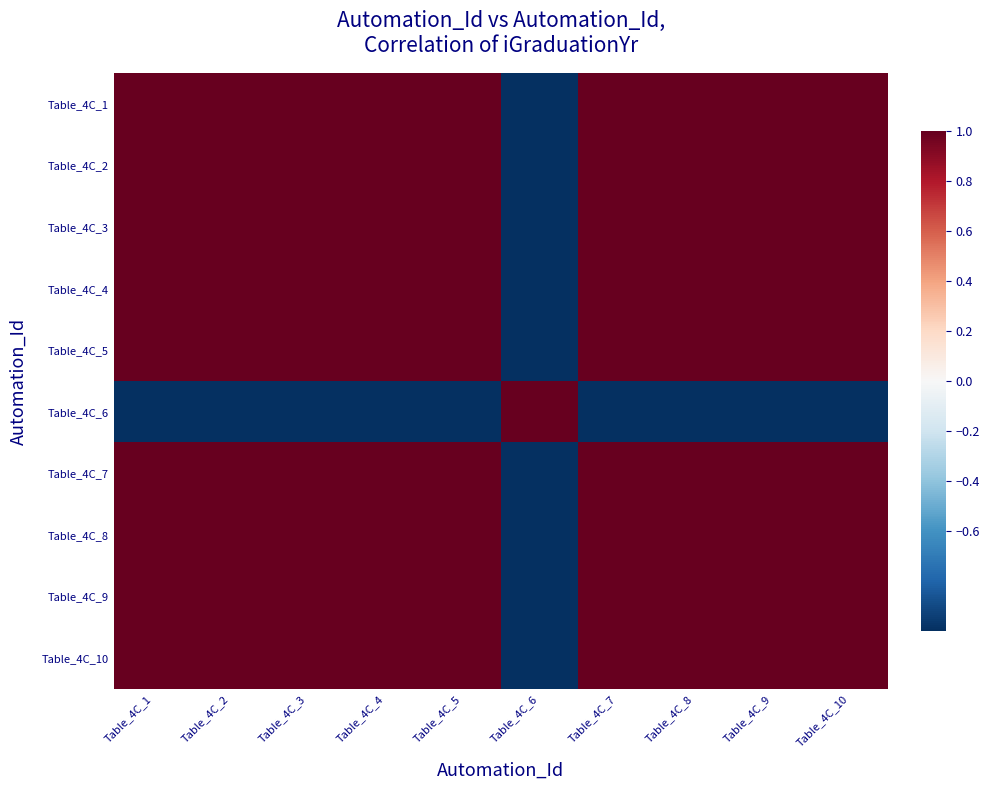

Reading left to right, transcribe all the data shown in this chart.

Table_4C_1: Table_4C_1=1	Table_4C_2=1	Table_4C_3=1	Table_4C_4=1	Table_4C_5=1	Table_4C_6=-1	Table_4C_7=1	Table_4C_8=1	Table_4C_9=1	Table_4C_10=1
Table_4C_2: Table_4C_1=1	Table_4C_2=1	Table_4C_3=1	Table_4C_4=1	Table_4C_5=1	Table_4C_6=-1	Table_4C_7=1	Table_4C_8=1	Table_4C_9=1	Table_4C_10=1
Table_4C_3: Table_4C_1=1	Table_4C_2=1	Table_4C_3=1	Table_4C_4=1	Table_4C_5=1	Table_4C_6=-1	Table_4C_7=1	Table_4C_8=1	Table_4C_9=1	Table_4C_10=1
Table_4C_4: Table_4C_1=1	Table_4C_2=1	Table_4C_3=1	Table_4C_4=1	Table_4C_5=1	Table_4C_6=-1	Table_4C_7=1	Table_4C_8=1	Table_4C_9=1	Table_4C_10=1
Table_4C_5: Table_4C_1=1	Table_4C_2=1	Table_4C_3=1	Table_4C_4=1	Table_4C_5=1	Table_4C_6=-1	Table_4C_7=1	Table_4C_8=1	Table_4C_9=1	Table_4C_10=1
Table_4C_6: Table_4C_1=-1	Table_4C_2=-1	Table_4C_3=-1	Table_4C_4=-1	Table_4C_5=-1	Table_4C_6=1	Table_4C_7=-1	Table_4C_8=-1	Table_4C_9=-1	Table_4C_10=-1
Table_4C_7: Table_4C_1=1	Table_4C_2=1	Table_4C_3=1	Table_4C_4=1	Table_4C_5=1	Table_4C_6=-1	Table_4C_7=1	Table_4C_8=1	Table_4C_9=1	Table_4C_10=1
Table_4C_8: Table_4C_1=1	Table_4C_2=1	Table_4C_3=1	Table_4C_4=1	Table_4C_5=1	Table_4C_6=-1	Table_4C_7=1	Table_4C_8=1	Table_4C_9=1	Table_4C_10=1
Table_4C_9: Table_4C_1=1	Table_4C_2=1	Table_4C_3=1	Table_4C_4=1	Table_4C_5=1	Table_4C_6=-1	Table_4C_7=1	Table_4C_8=1	Table_4C_9=1	Table_4C_10=1
Table_4C_10: Table_4C_1=1	Table_4C_2=1	Table_4C_3=1	Table_4C_4=1	Table_4C_5=1	Table_4C_6=-1	Table_4C_7=1	Table_4C_8=1	Table_4C_9=1	Table_4C_10=1